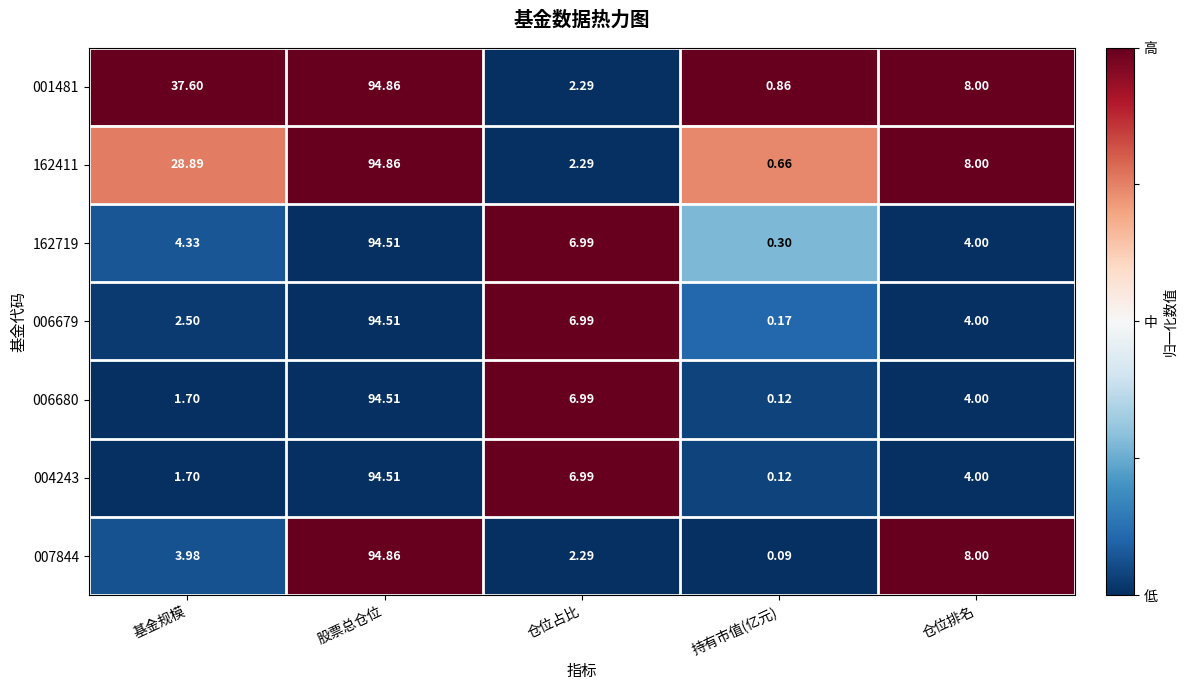

How many distinct data groups are displayed?

7